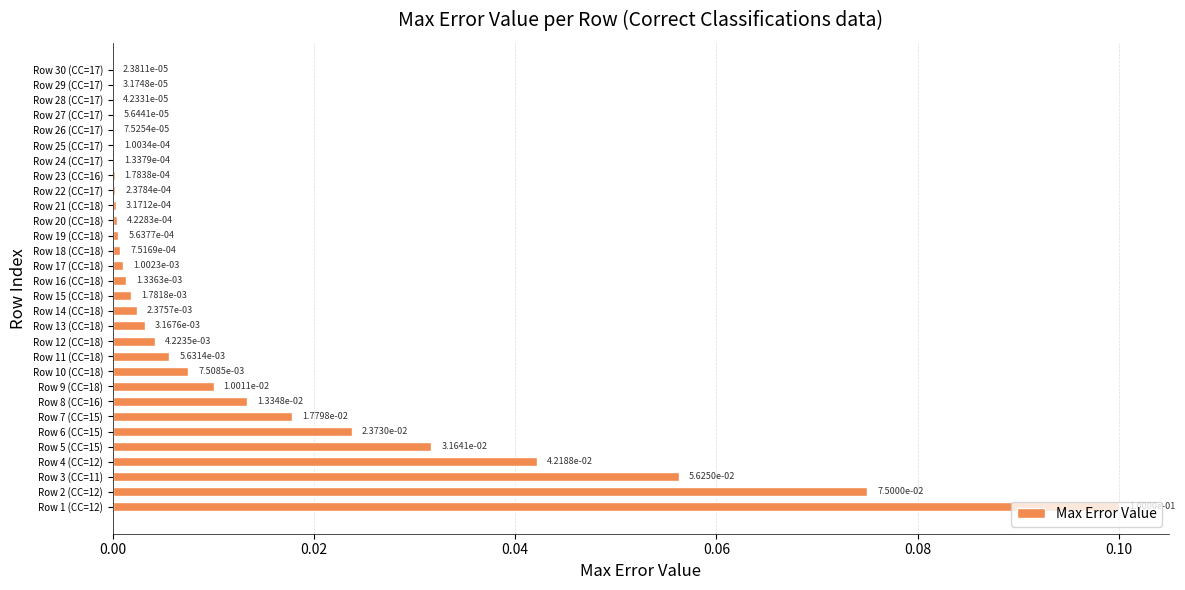

Is it true that the value at Row 4 (CC=12) is 0.1?

False